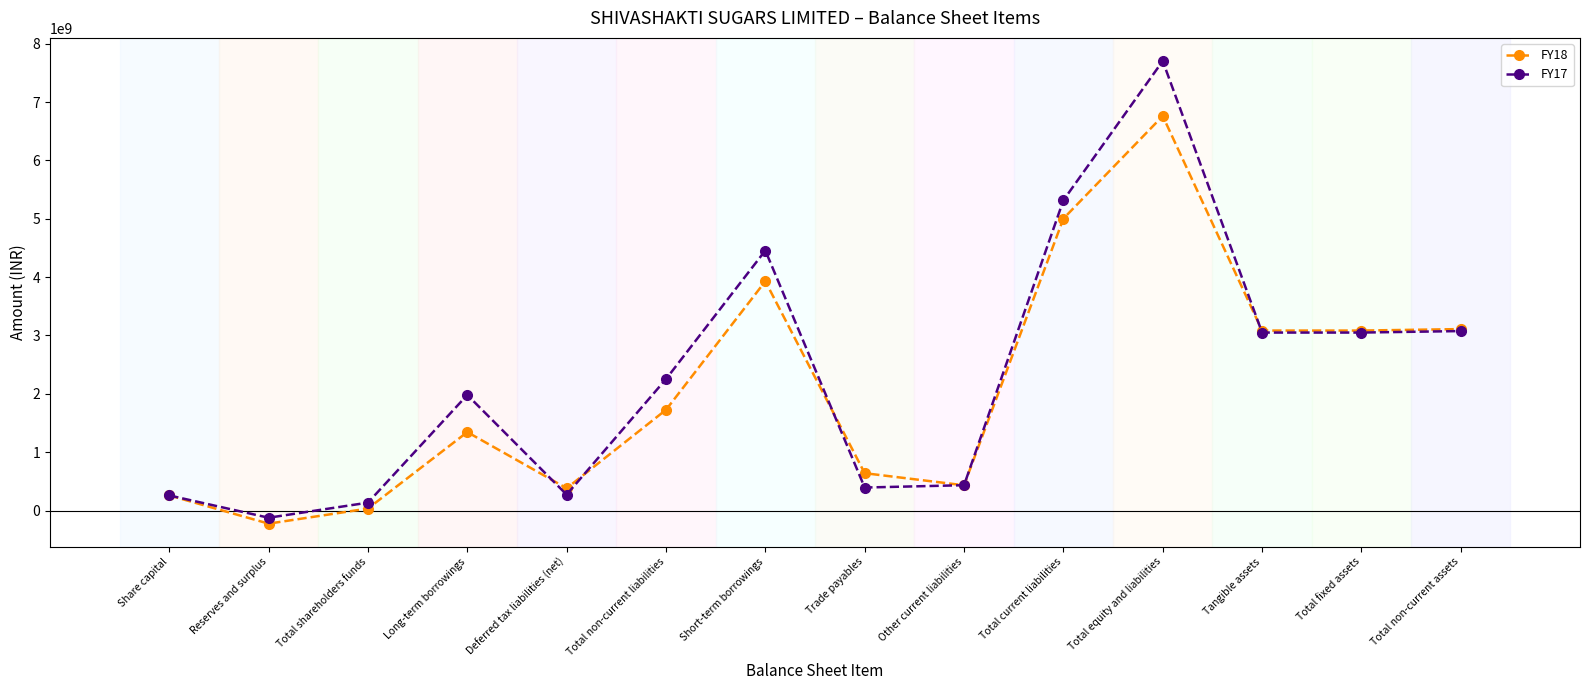

Rank the series by their maximum value, from lowest to highest.

FY18, FY17